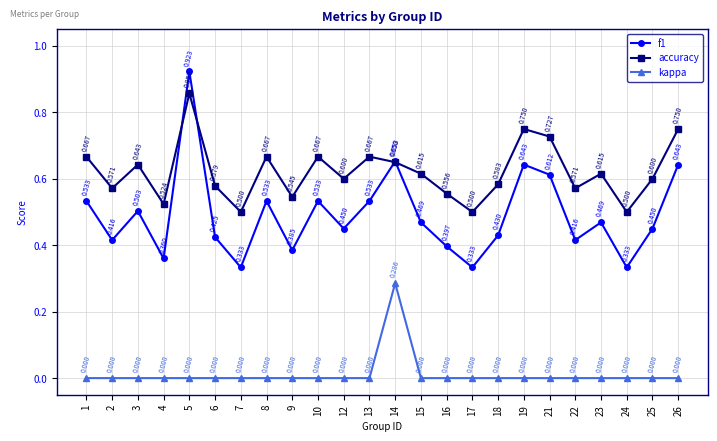

Is it true that kappa equals 0.0 at 21?

True